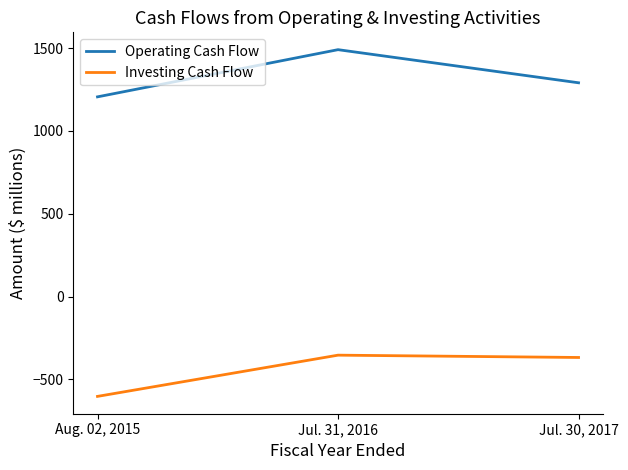

Which series has the largest range (max minus min)?

Operating Cash Flow